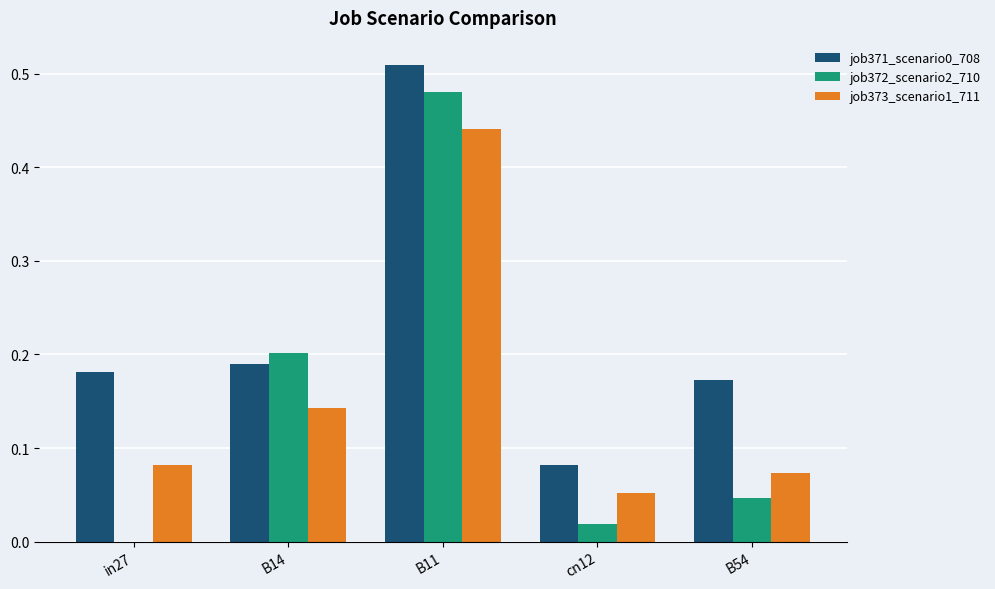

Does the chart contain stacked bars?

No